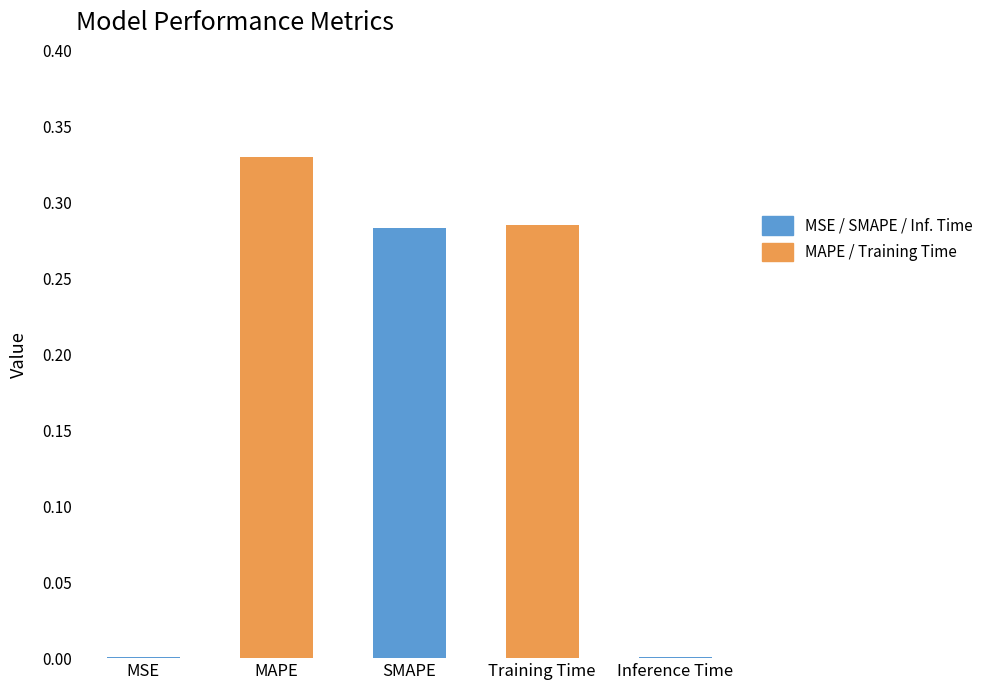

Count the number of categories in the chart.

5